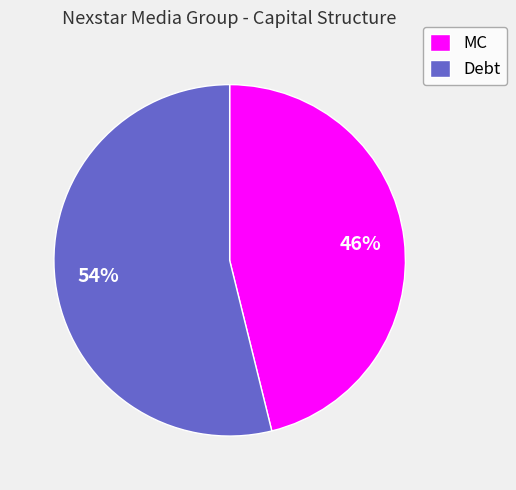

True or false: MC accounts for 46% of the total.

True